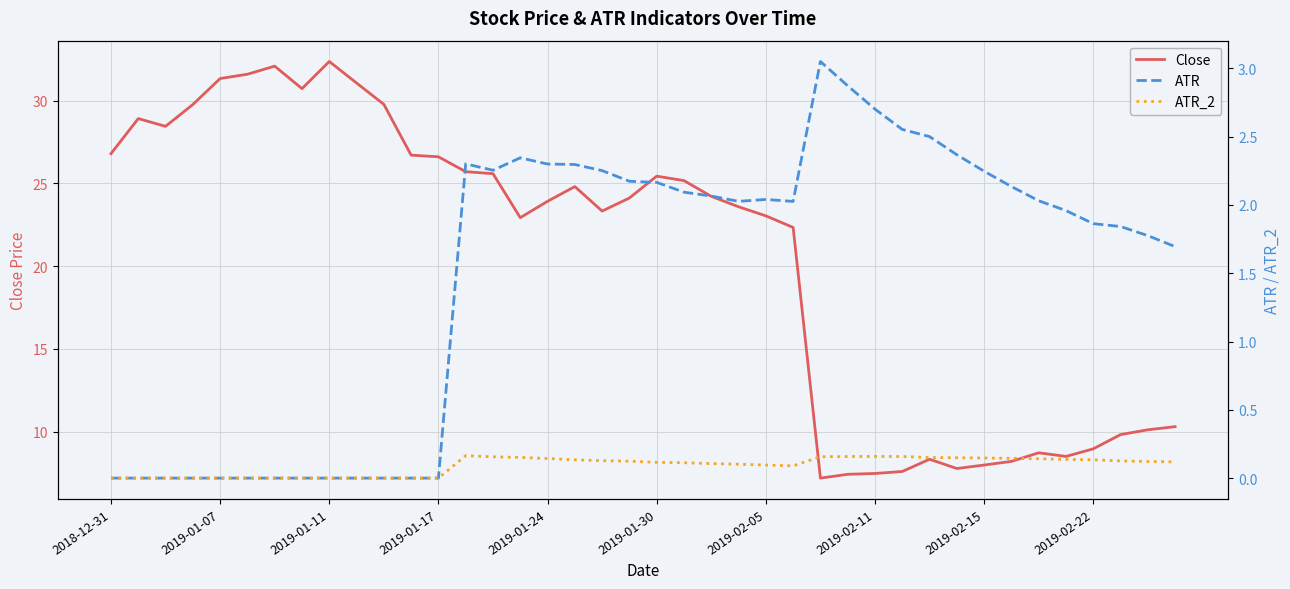

The Close series shows 32.4 at 2019-01-11. True or false?

True